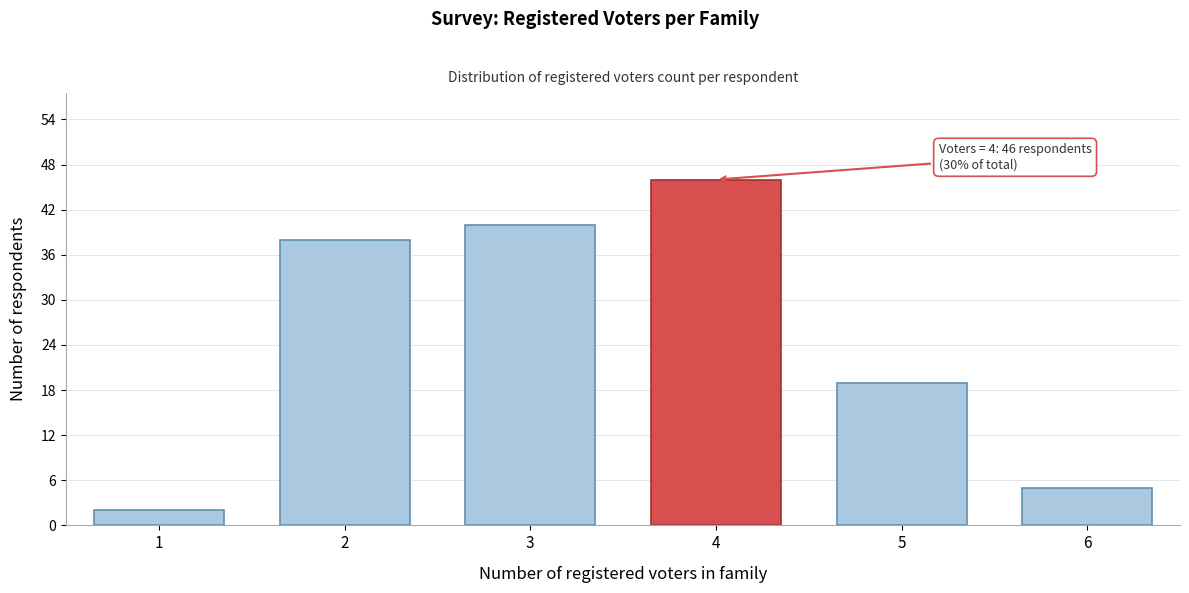

Reading left to right, extract all data points from this chart.

1=2	2=38	3=40	4=46	5=19	6=5